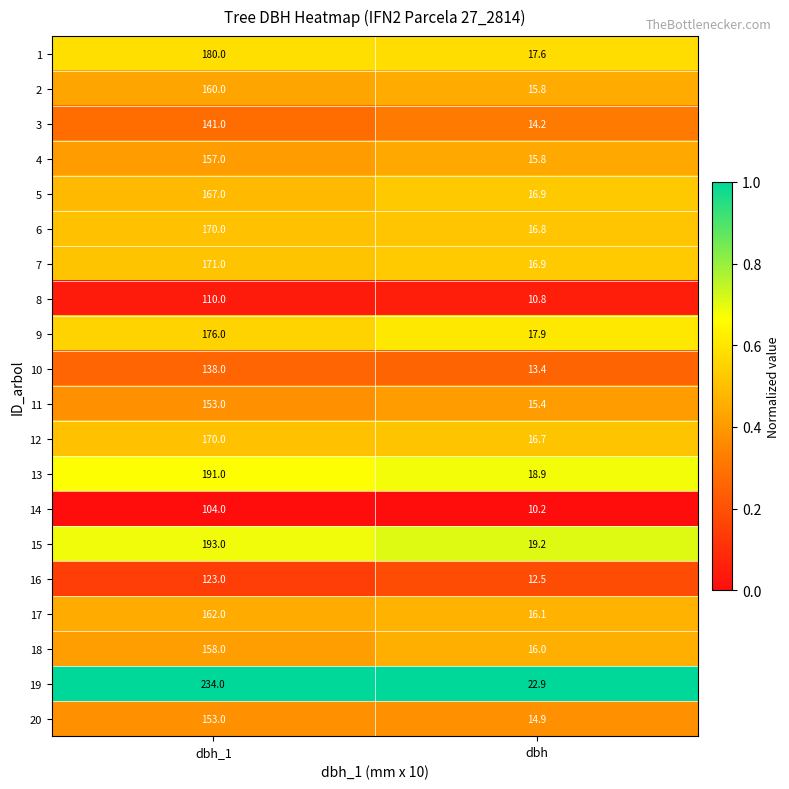

Read the 15 value at dbh_1.

193.0